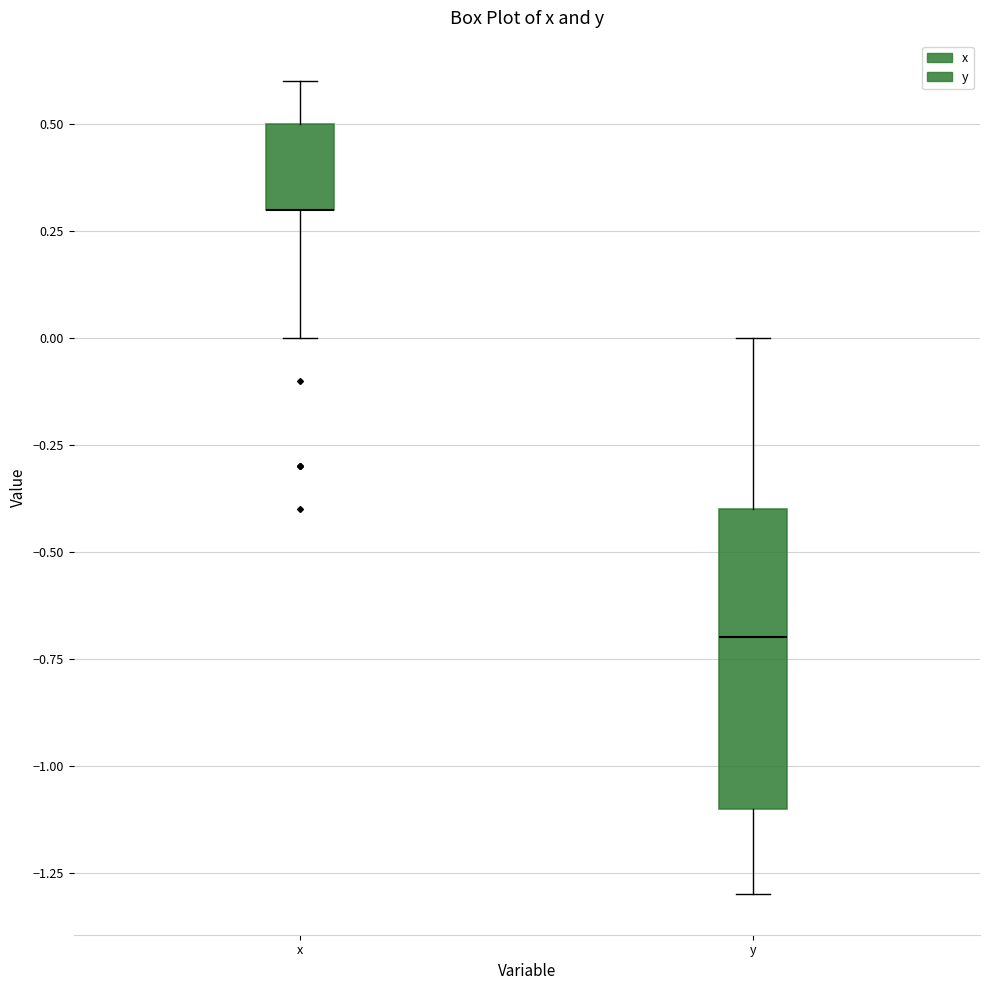

Where is the upper edge of the box for y on the y-axis? The values are not printed on the chart, so give them approximately, as read against the axis.

-0.4